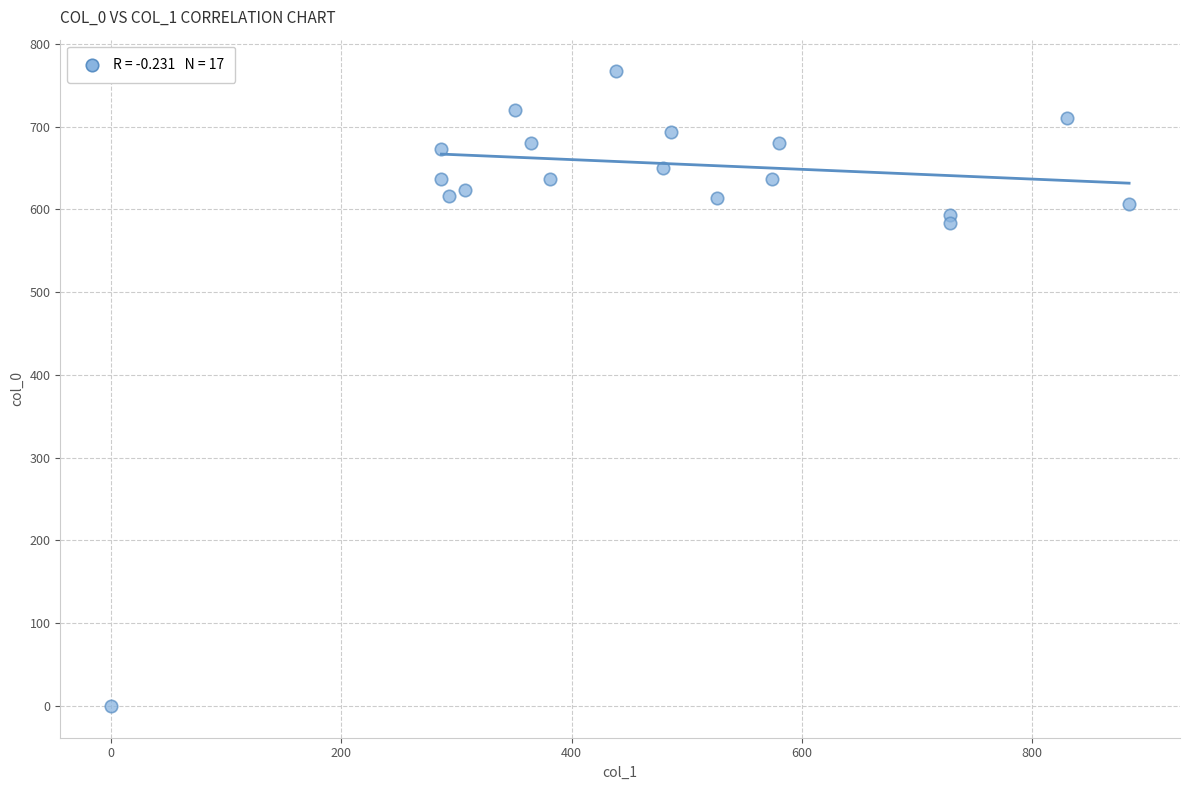

What is the range of X values (max minus min)?

884.2